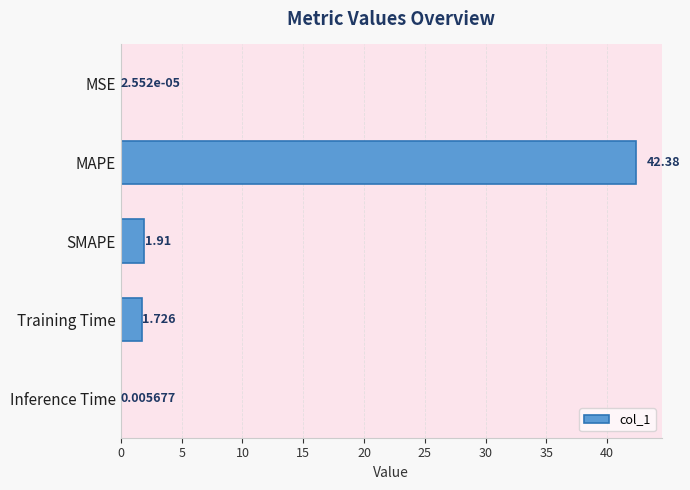

At which label is the value closest to 21?

SMAPE